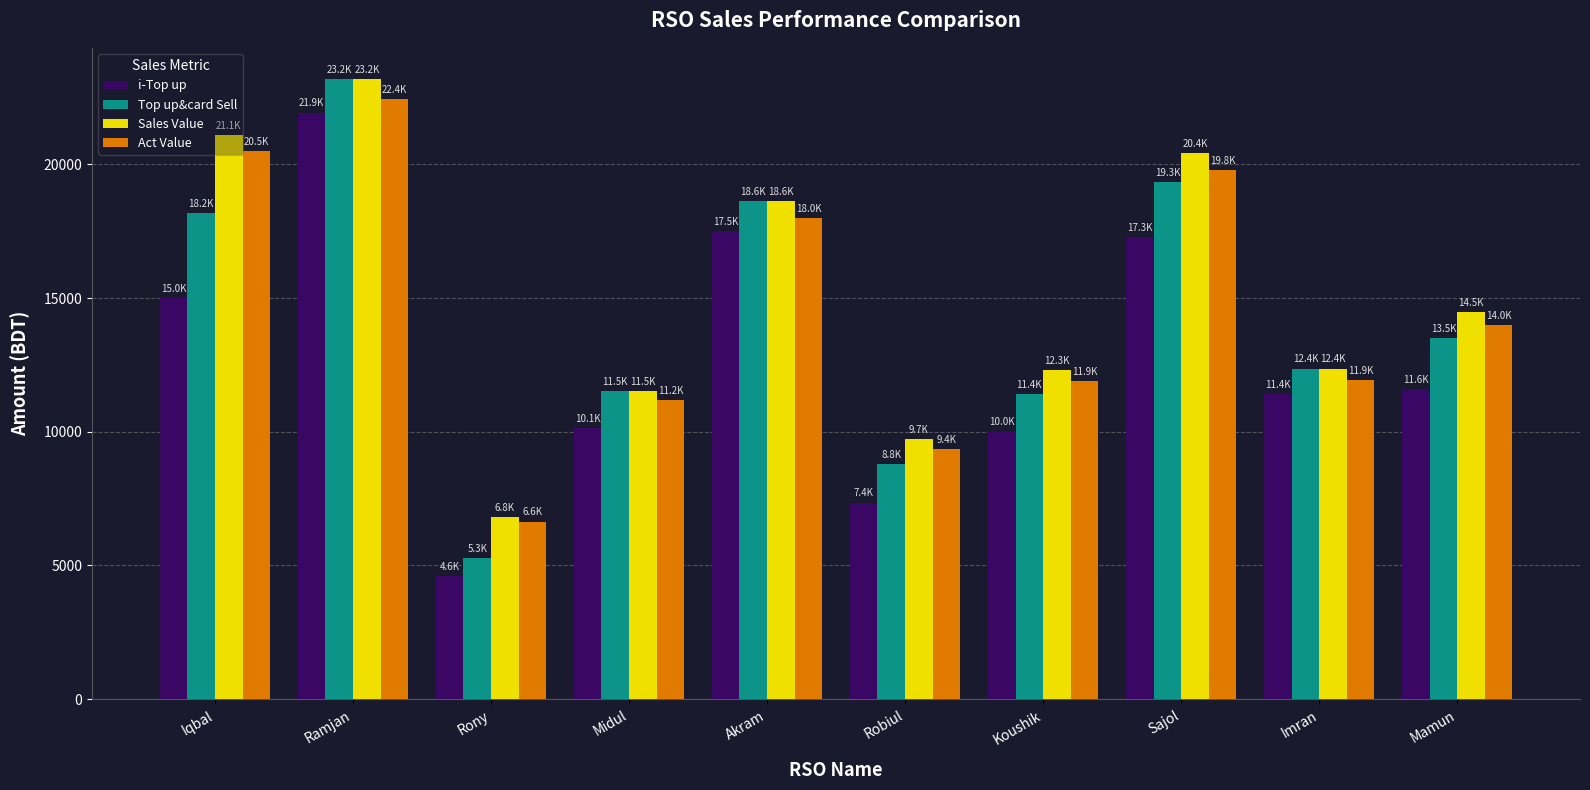

What is the maximum value for i-Top up?

21938.0